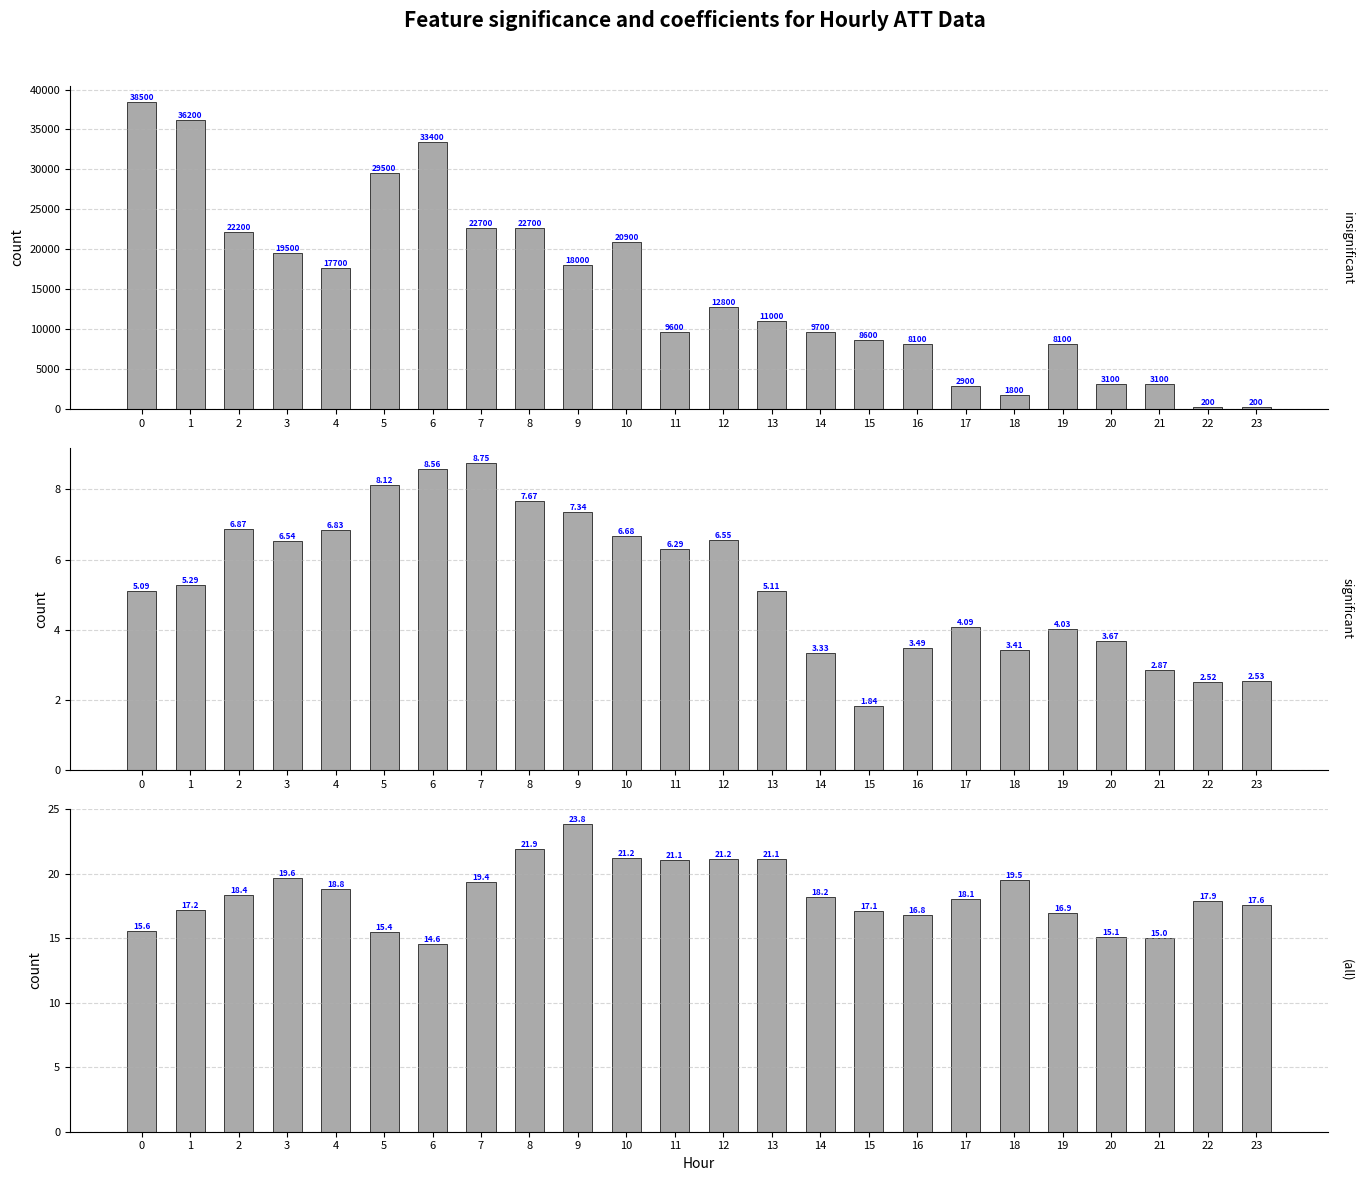

Which series has the largest range (max minus min)?

ATT8